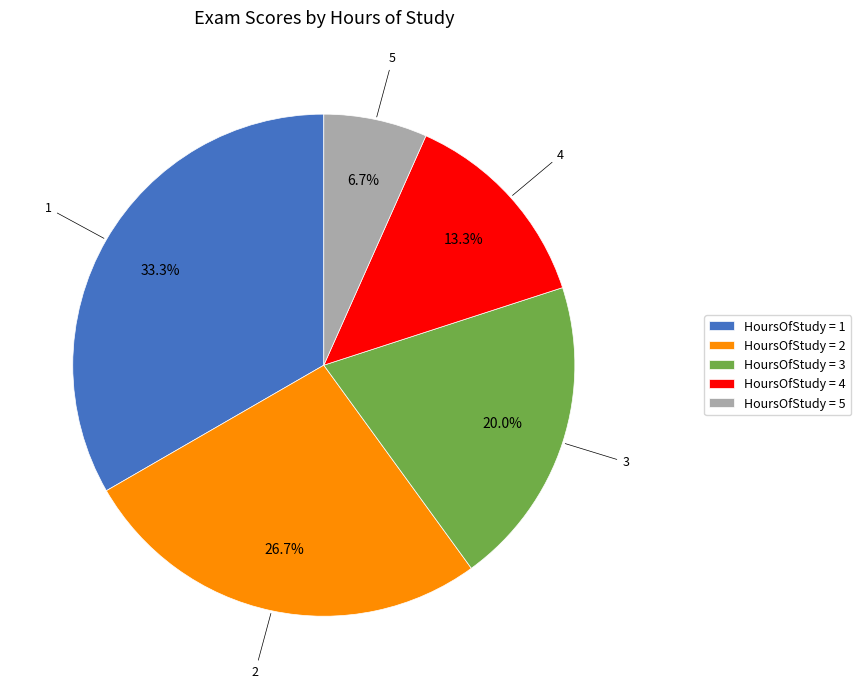

Which has a higher value, HoursOfStudy = 4 or HoursOfStudy = 1?

HoursOfStudy = 1